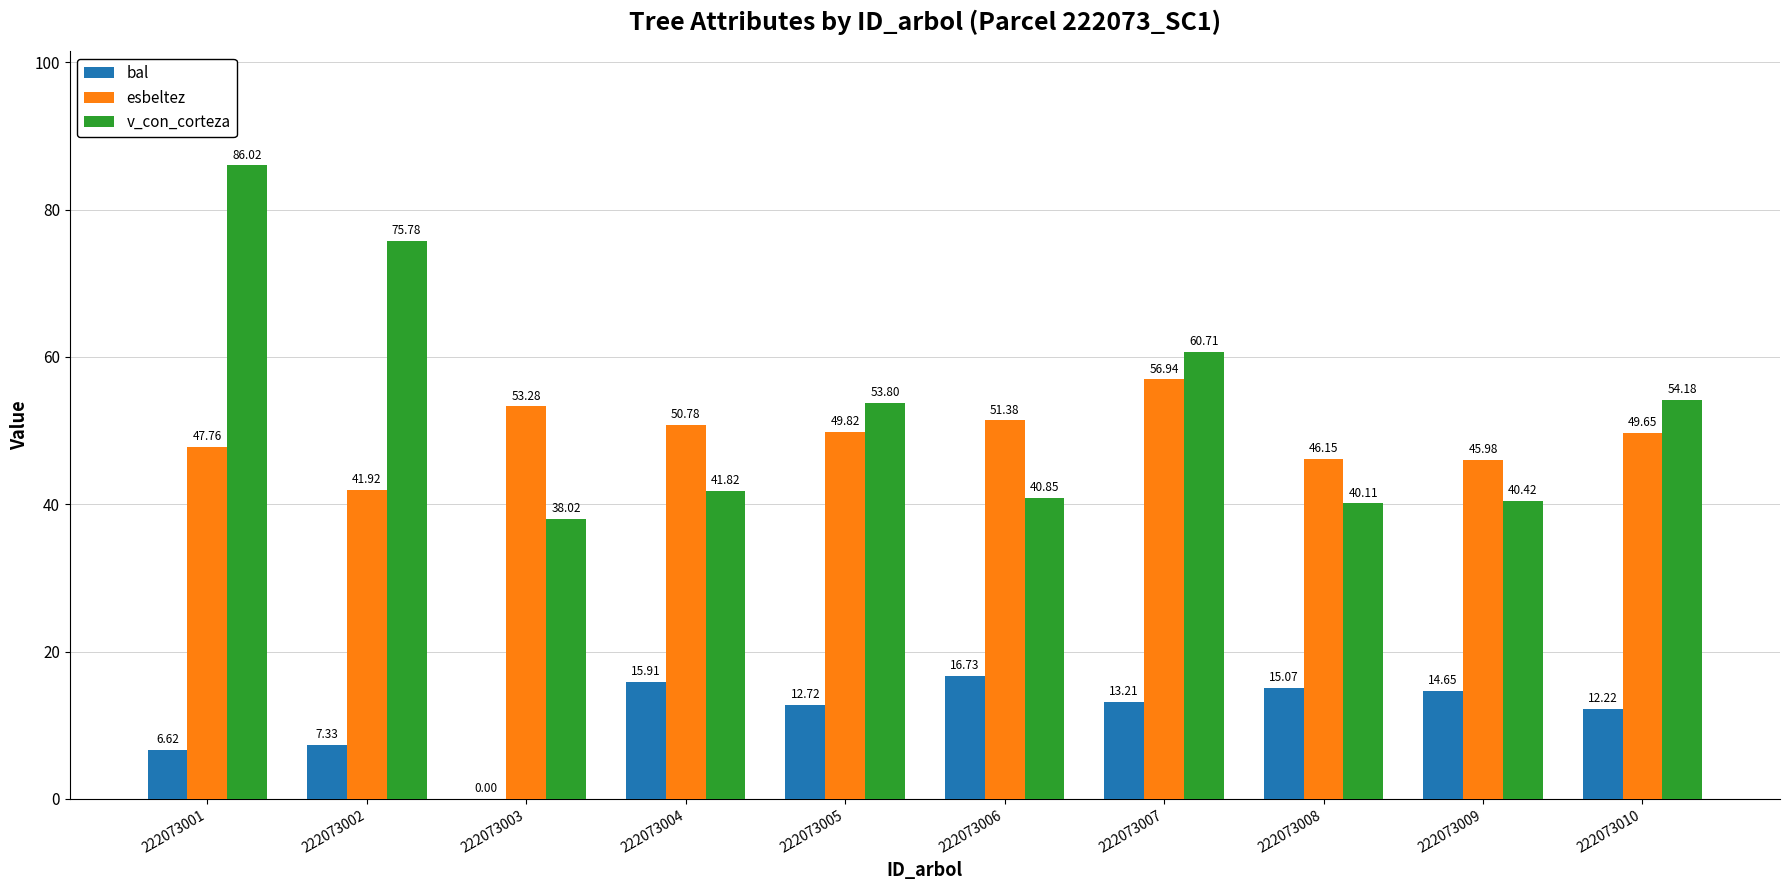

What is the total value across all series at 222073001?

140.4